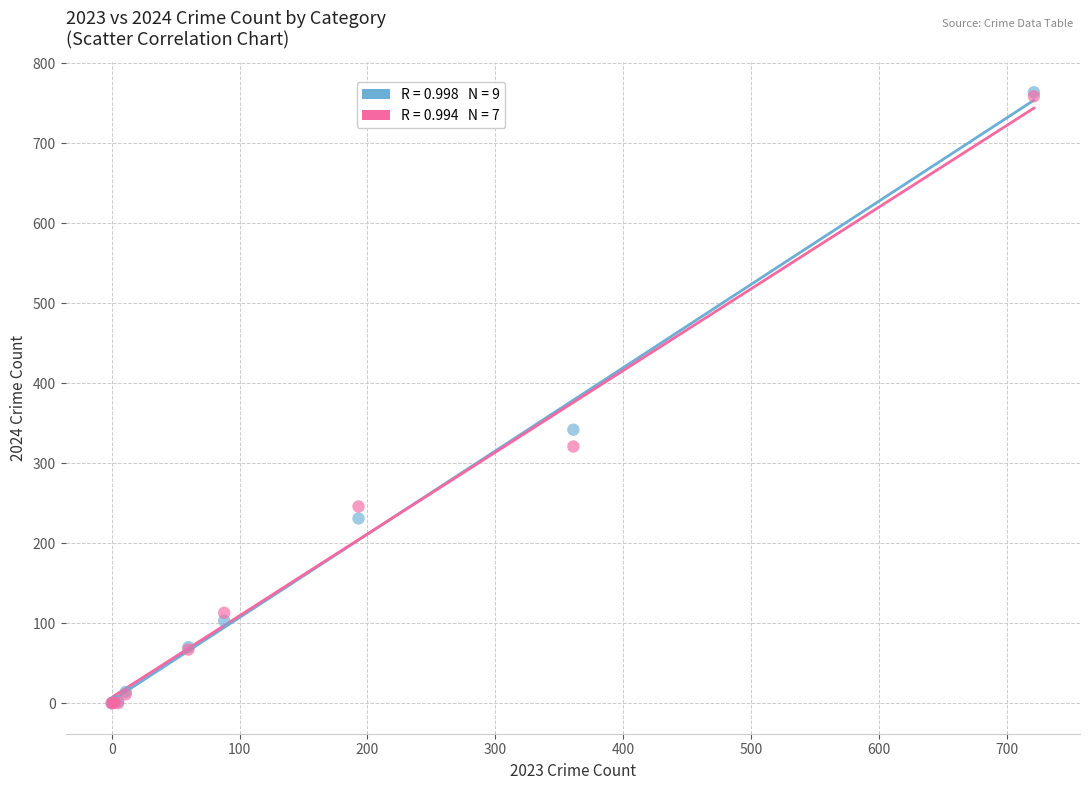

Across all series, what Y value is closest to 382?

342